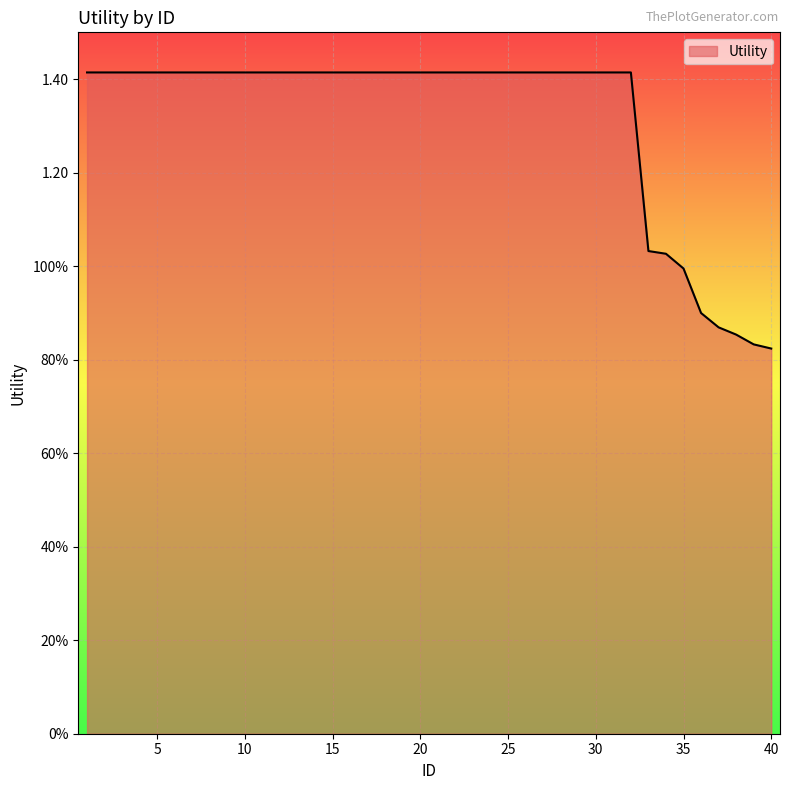

Which label corresponds to the smallest value in the chart?

40